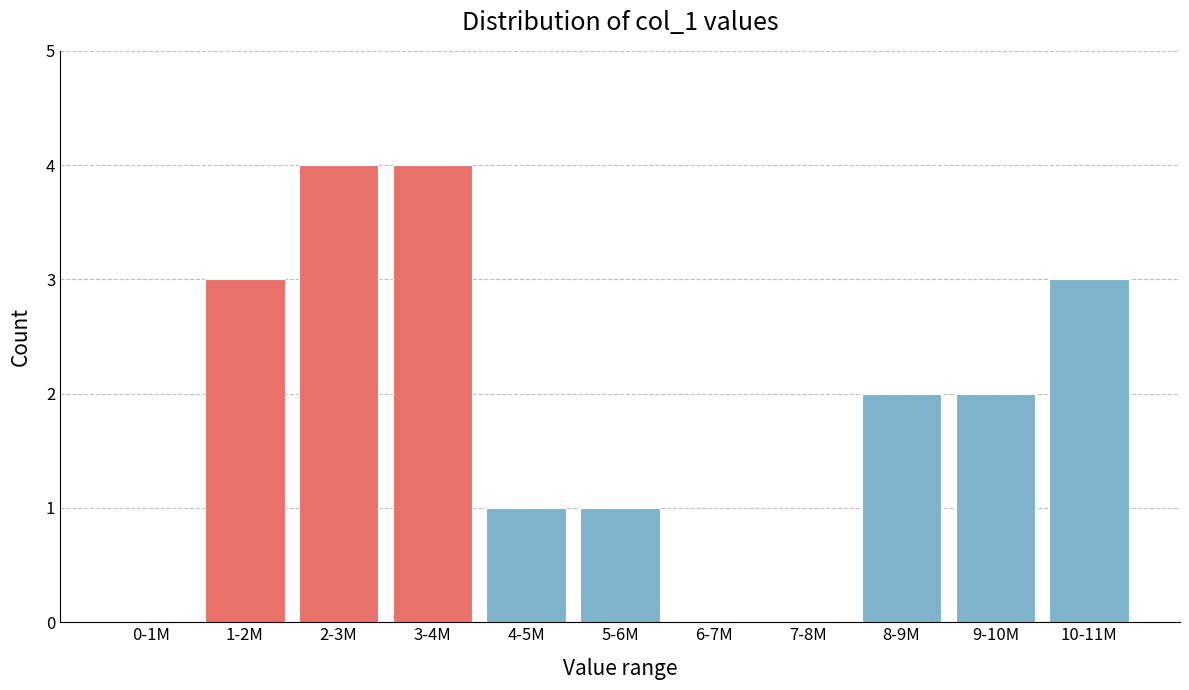

Reading right to left, extract all data points from this chart.

10-11M=3	9-10M=2	8-9M=2	7-8M=0	6-7M=0	5-6M=1	4-5M=1	3-4M=4	2-3M=4	1-2M=3	0-1M=0